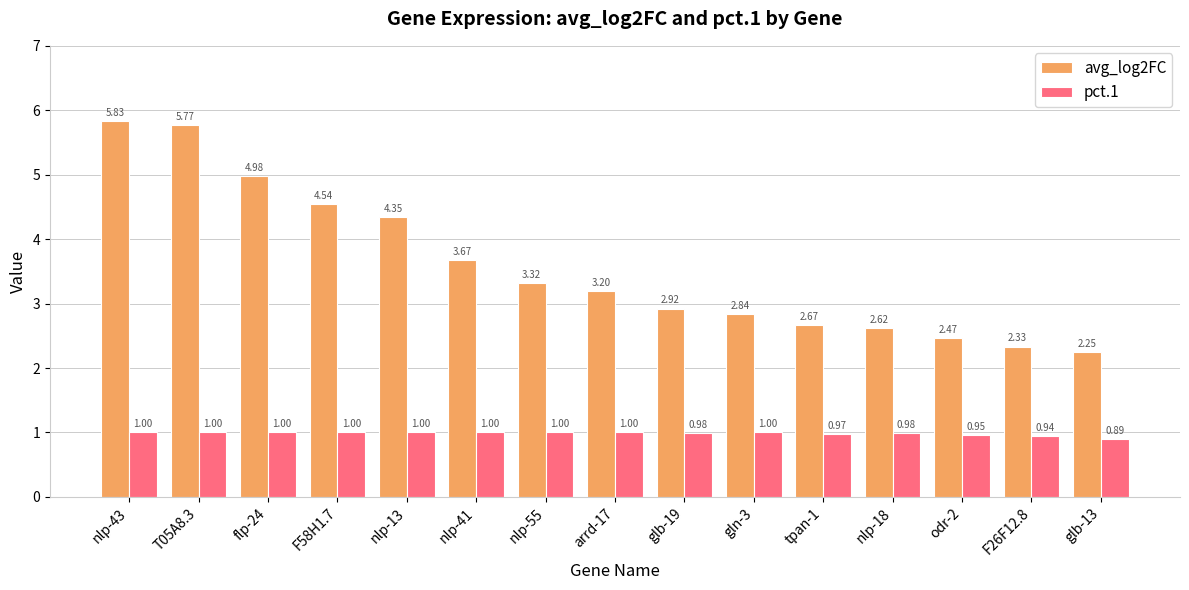

What is the difference between the maximum and minimum values in the avg_log2FC series?

3.6